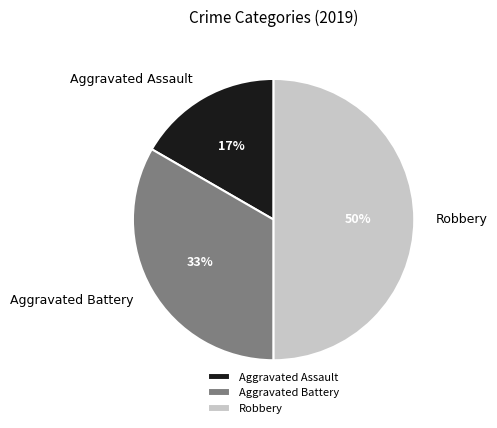

Which has a higher value, Robbery or Aggravated Battery?

Robbery